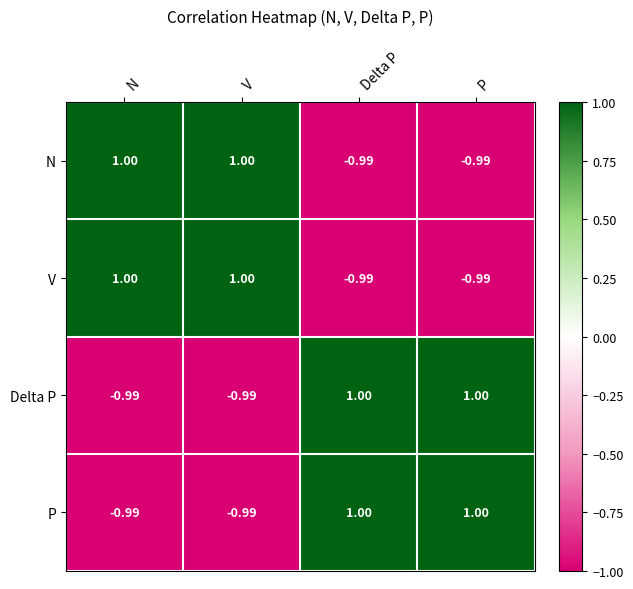

How many values in P are above zero?

2